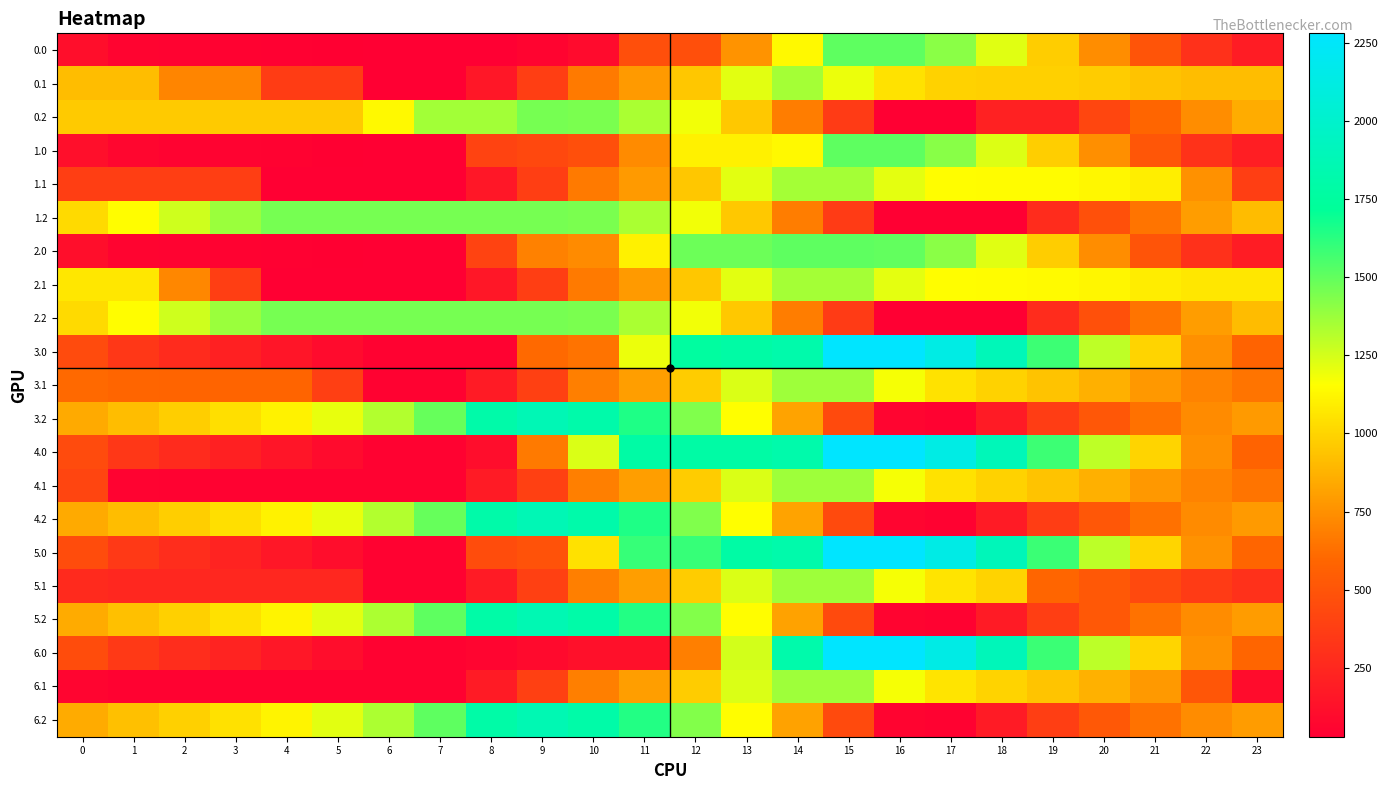

Which series has the widest spread of values?

3.0